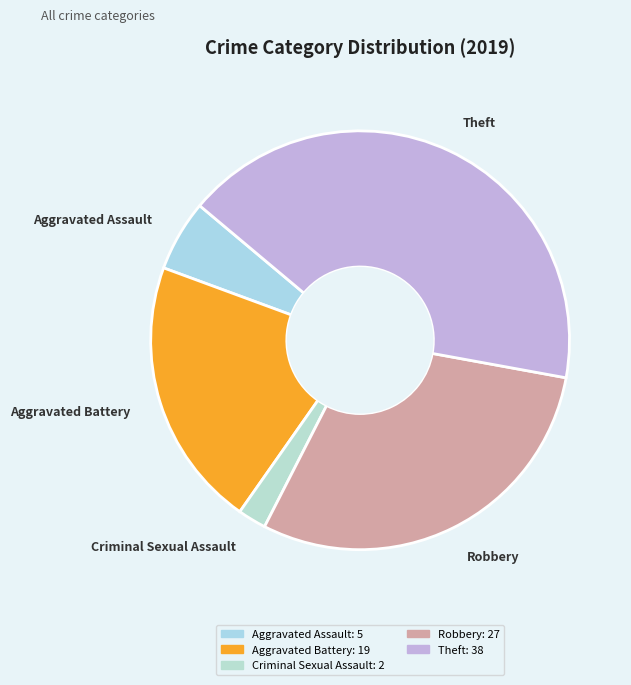

Rank the categories by value from highest to lowest.

Theft, Robbery, Aggravated Battery, Aggravated Assault, Criminal Sexual Assault